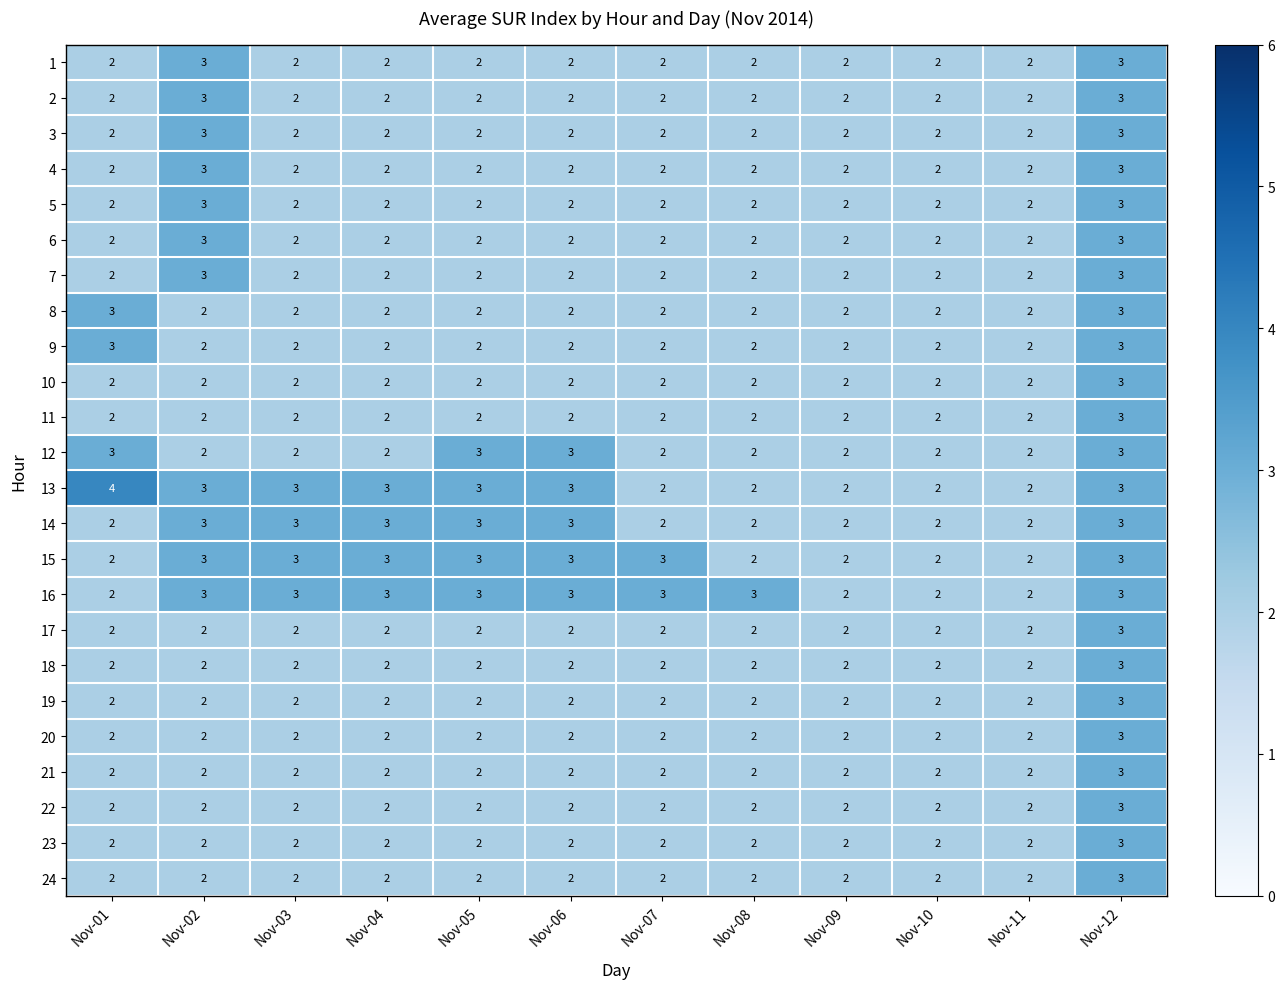

Count the number of data series in this chart.

24